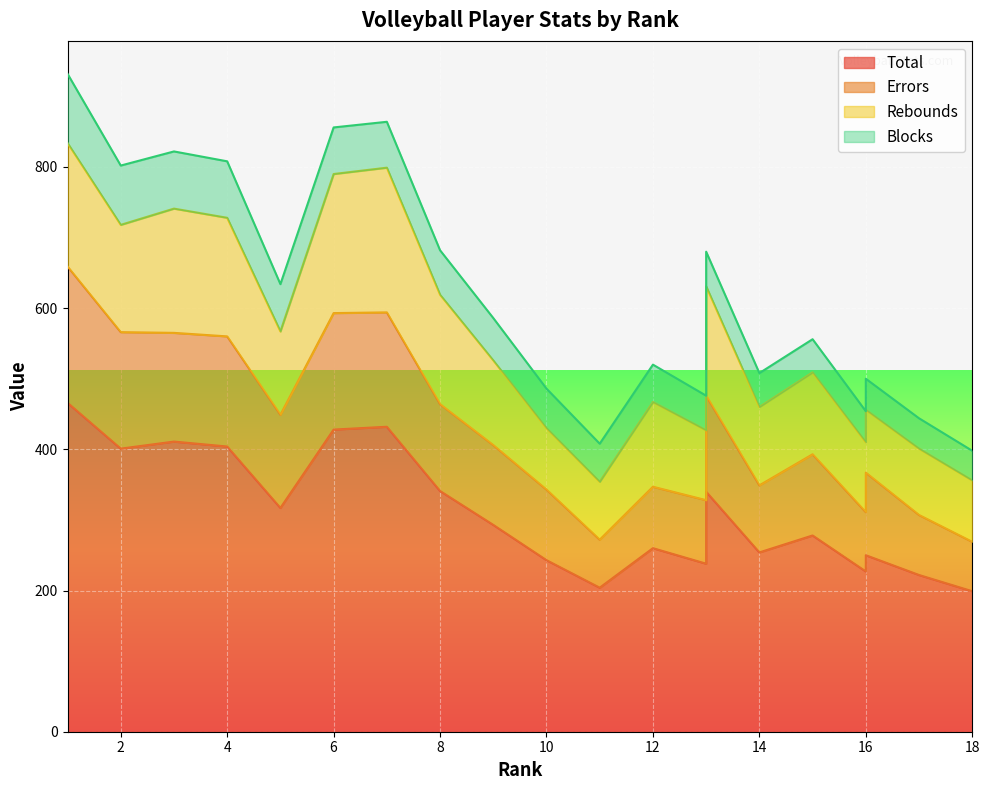

Between 2 and 7, which is larger?

7